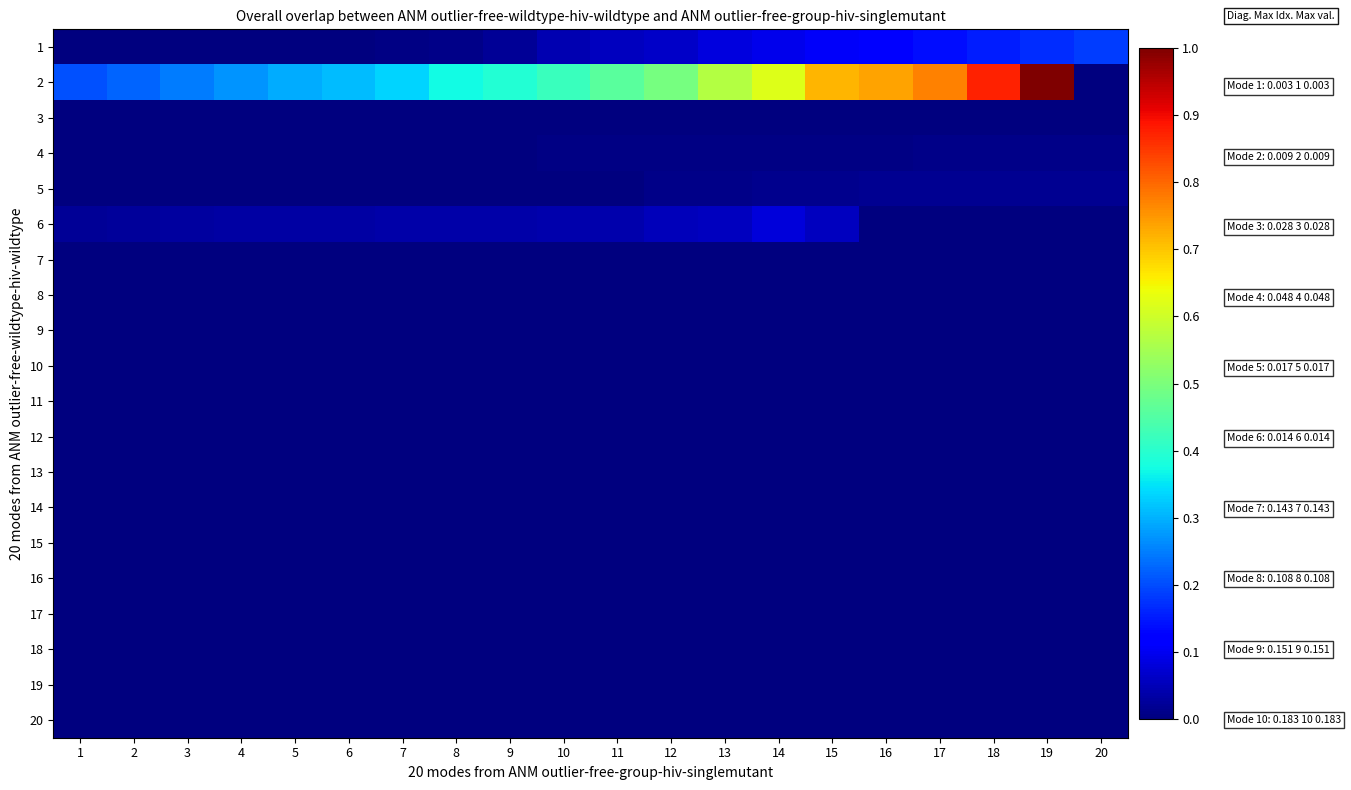

Reading left to right, what are all the values shown in this chart?

1: 1=0.0	2=0.0	3=0.0	4=0.0	5=0.0	6=0.0	7=0.0	8=0.0	9=0.0	10=0.0	11=0.1	12=0.1	13=0.1	14=0.1	15=0.1	16=0.1	17=0.1	18=0.2	19=0.2	20=0.2
2: 1=0.2	2=0.2	3=0.2	4=0.3	5=0.3	6=0.3	7=0.3	8=0.4	9=0.4	10=0.4	11=0.5	12=0.5	13=0.6	14=0.6	15=0.7	16=0.7	17=0.8	18=0.9	19=1.0	20=0.0
3: 1=0.0	2=0.0	3=0.0	4=0.0	5=0.0	6=0.0	7=0.0	8=0.0	9=0.0	10=0.0	11=0.0	12=0.0	13=0.0	14=0.0	15=0.0	16=0.0	17=0.0	18=0.0	19=0.0	20=0.0
4: 1=0.0	2=0.0	3=0.0	4=0.0	5=0.0	6=0.0	7=0.0	8=0.0	9=0.0	10=0.0	11=0.0	12=0.0	13=0.0	14=0.0	15=0.0	16=0.0	17=0.0	18=0.0	19=0.0	20=0.0
5: 1=0.0	2=0.0	3=0.0	4=0.0	5=0.0	6=0.0	7=0.0	8=0.0	9=0.0	10=0.0	11=0.0	12=0.0	13=0.0	14=0.0	15=0.0	16=0.0	17=0.0	18=0.0	19=0.0	20=0.0
6: 1=0.0	2=0.0	3=0.0	4=0.0	5=0.0	6=0.0	7=0.0	8=0.0	9=0.0	10=0.0	11=0.0	12=0.1	13=0.1	14=0.1	15=0.1	16=0.0	17=0.0	18=0.0	19=0.0	20=0.0
7: 1=0.0	2=0.0	3=0.0	4=0.0	5=0.0	6=0.0	7=0.0	8=0.0	9=0.0	10=0.0	11=0.0	12=0.0	13=0.0	14=0.0	15=0.0	16=0.0	17=0.0	18=0.0	19=0.0	20=0.0
8: 1=0.0	2=0.0	3=0.0	4=0.0	5=0.0	6=0.0	7=0.0	8=0.0	9=0.0	10=0.0	11=0.0	12=0.0	13=0.0	14=0.0	15=0.0	16=0.0	17=0.0	18=0.0	19=0.0	20=0.0
9: 1=0.0	2=0.0	3=0.0	4=0.0	5=0.0	6=0.0	7=0.0	8=0.0	9=0.0	10=0.0	11=0.0	12=0.0	13=0.0	14=0.0	15=0.0	16=0.0	17=0.0	18=0.0	19=0.0	20=0.0
10: 1=0.0	2=0.0	3=0.0	4=0.0	5=0.0	6=0.0	7=0.0	8=0.0	9=0.0	10=0.0	11=0.0	12=0.0	13=0.0	14=0.0	15=0.0	16=0.0	17=0.0	18=0.0	19=0.0	20=0.0
11: 1=0.0	2=0.0	3=0.0	4=0.0	5=0.0	6=0.0	7=0.0	8=0.0	9=0.0	10=0.0	11=0.0	12=0.0	13=0.0	14=0.0	15=0.0	16=0.0	17=0.0	18=0.0	19=0.0	20=0.0
12: 1=0.0	2=0.0	3=0.0	4=0.0	5=0.0	6=0.0	7=0.0	8=0.0	9=0.0	10=0.0	11=0.0	12=0.0	13=0.0	14=0.0	15=0.0	16=0.0	17=0.0	18=0.0	19=0.0	20=0.0
13: 1=0.0	2=0.0	3=0.0	4=0.0	5=0.0	6=0.0	7=0.0	8=0.0	9=0.0	10=0.0	11=0.0	12=0.0	13=0.0	14=0.0	15=0.0	16=0.0	17=0.0	18=0.0	19=0.0	20=0.0
14: 1=0.0	2=0.0	3=0.0	4=0.0	5=0.0	6=0.0	7=0.0	8=0.0	9=0.0	10=0.0	11=0.0	12=0.0	13=0.0	14=0.0	15=0.0	16=0.0	17=0.0	18=0.0	19=0.0	20=0.0
15: 1=0.0	2=0.0	3=0.0	4=0.0	5=0.0	6=0.0	7=0.0	8=0.0	9=0.0	10=0.0	11=0.0	12=0.0	13=0.0	14=0.0	15=0.0	16=0.0	17=0.0	18=0.0	19=0.0	20=0.0
16: 1=0.0	2=0.0	3=0.0	4=0.0	5=0.0	6=0.0	7=0.0	8=0.0	9=0.0	10=0.0	11=0.0	12=0.0	13=0.0	14=0.0	15=0.0	16=0.0	17=0.0	18=0.0	19=0.0	20=0.0
17: 1=0.0	2=0.0	3=0.0	4=0.0	5=0.0	6=0.0	7=0.0	8=0.0	9=0.0	10=0.0	11=0.0	12=0.0	13=0.0	14=0.0	15=0.0	16=0.0	17=0.0	18=0.0	19=0.0	20=0.0
18: 1=0.0	2=0.0	3=0.0	4=0.0	5=0.0	6=0.0	7=0.0	8=0.0	9=0.0	10=0.0	11=0.0	12=0.0	13=0.0	14=0.0	15=0.0	16=0.0	17=0.0	18=0.0	19=0.0	20=0.0
19: 1=0.0	2=0.0	3=0.0	4=0.0	5=0.0	6=0.0	7=0.0	8=0.0	9=0.0	10=0.0	11=0.0	12=0.0	13=0.0	14=0.0	15=0.0	16=0.0	17=0.0	18=0.0	19=0.0	20=0.0
20: 1=0.0	2=0.0	3=0.0	4=0.0	5=0.0	6=0.0	7=0.0	8=0.0	9=0.0	10=0.0	11=0.0	12=0.0	13=0.0	14=0.0	15=0.0	16=0.0	17=0.0	18=0.0	19=0.0	20=0.0